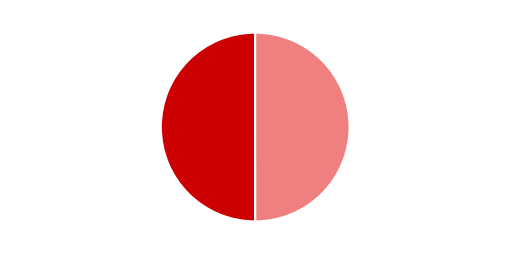

Is the sum of DWELIQ_FuncVal02_Z3 and DWELIQ_FuncVal02_Z2 greater than half?

Yes